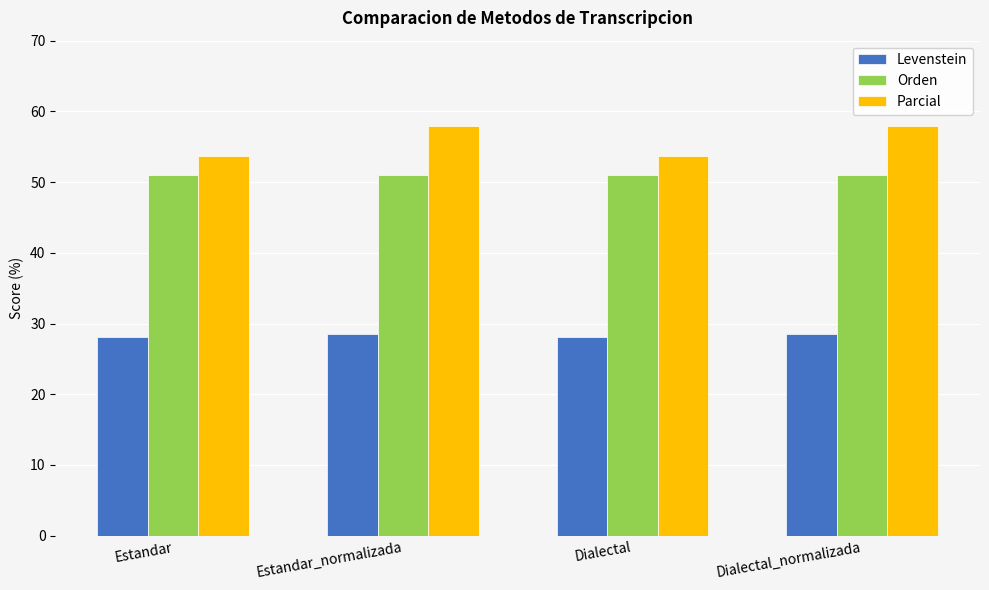

Rank the series at Estandar_normalizada from highest to lowest value.

Parcial, Orden, Levenstein